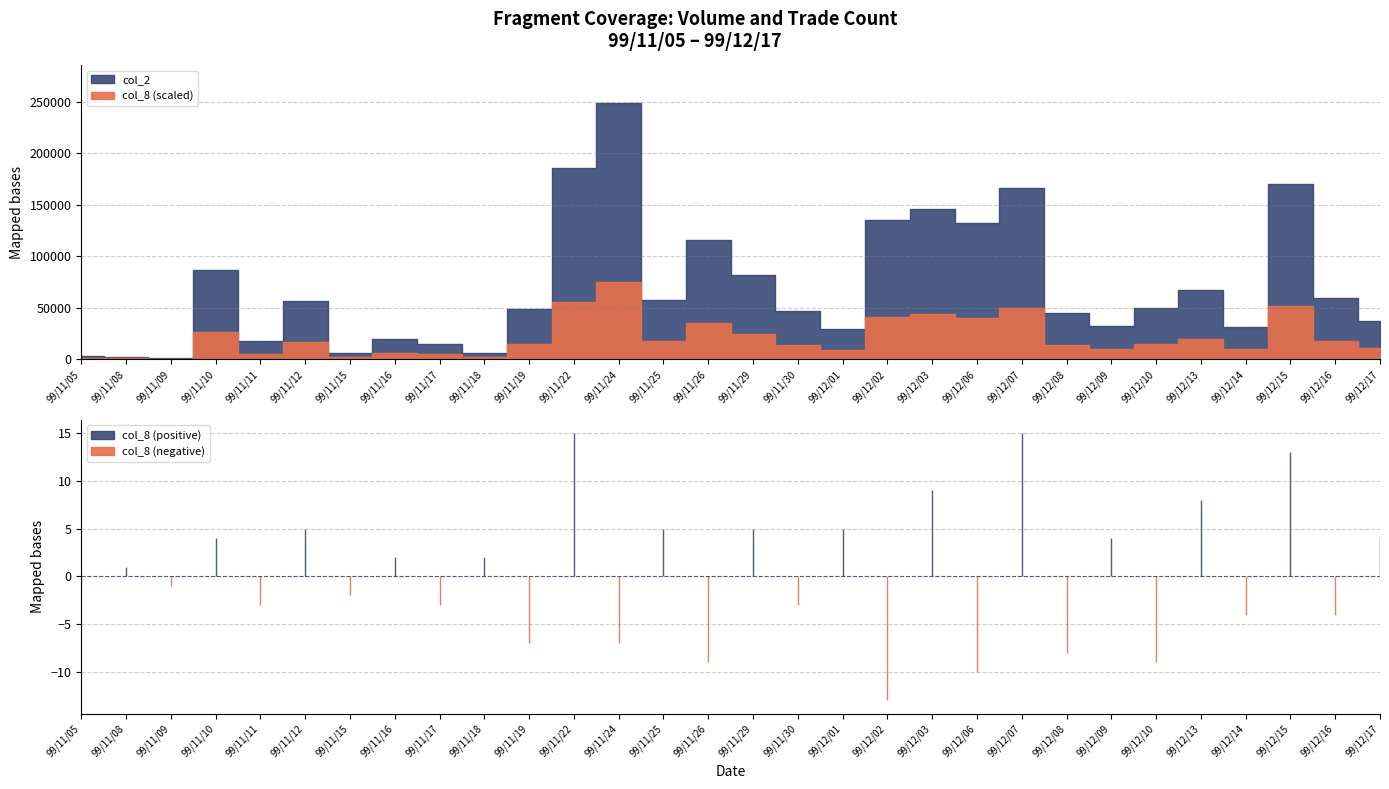

What is the sum of all col_8 values?

181